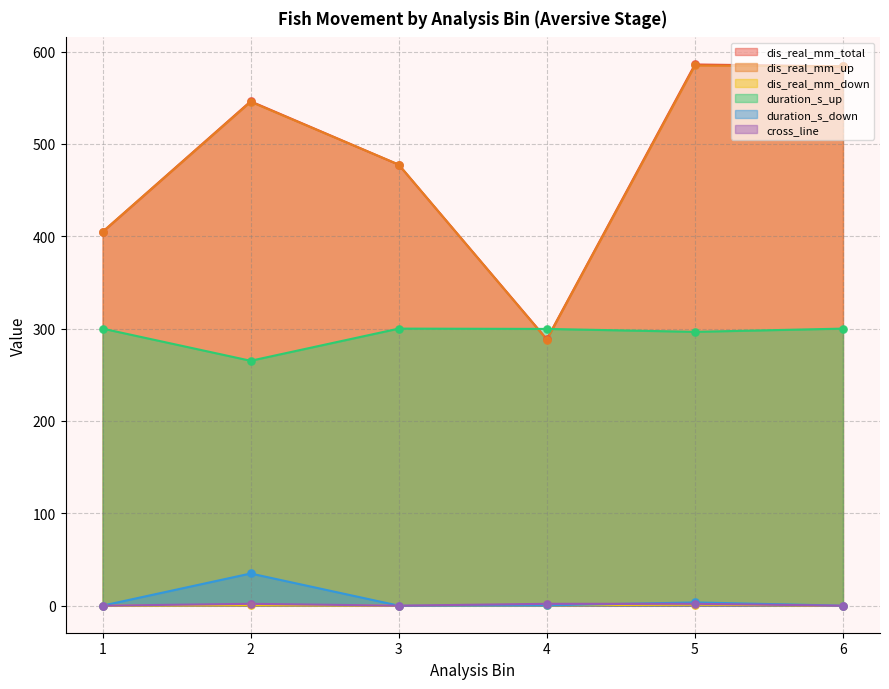

At which category is the sum across all series the highest?

5